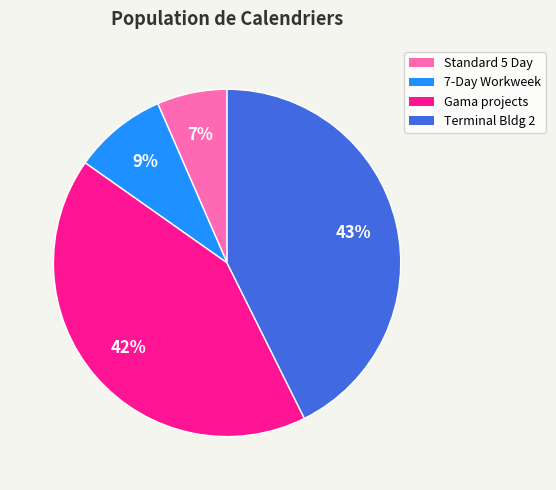

Which has a higher value, Terminal Bldg 2 or Standard 5 Day?

Terminal Bldg 2